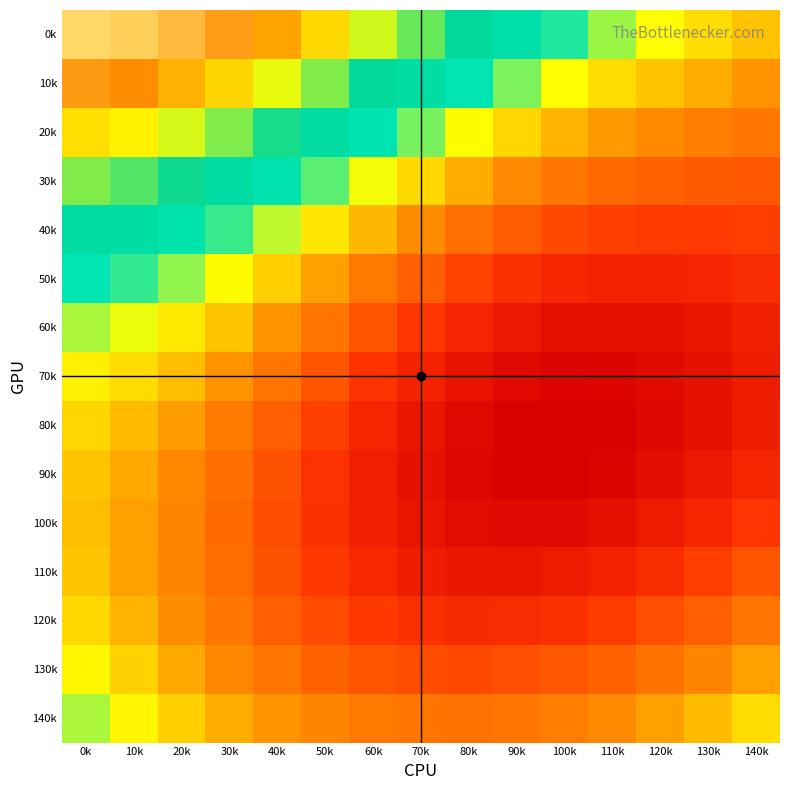

How many distinct data groups are displayed?

15